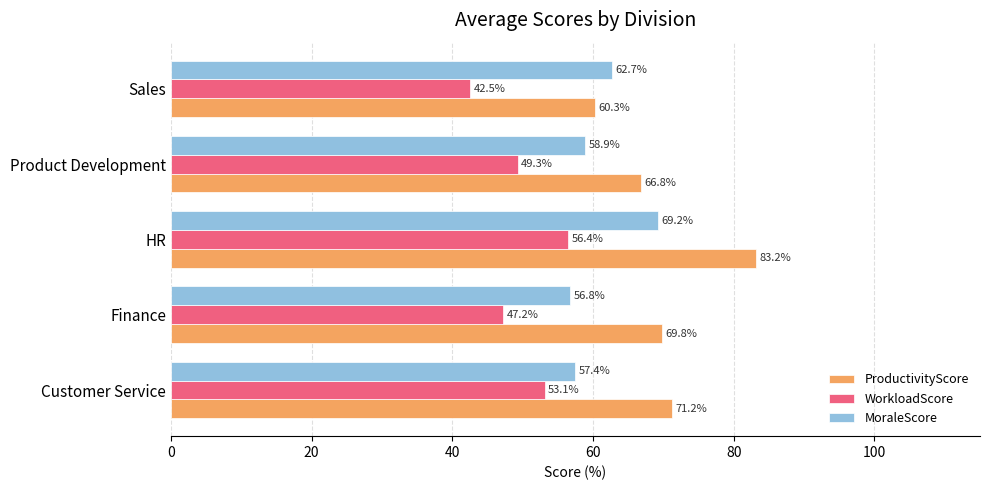

Which series has the largest total across all categories?

ProductivityScore